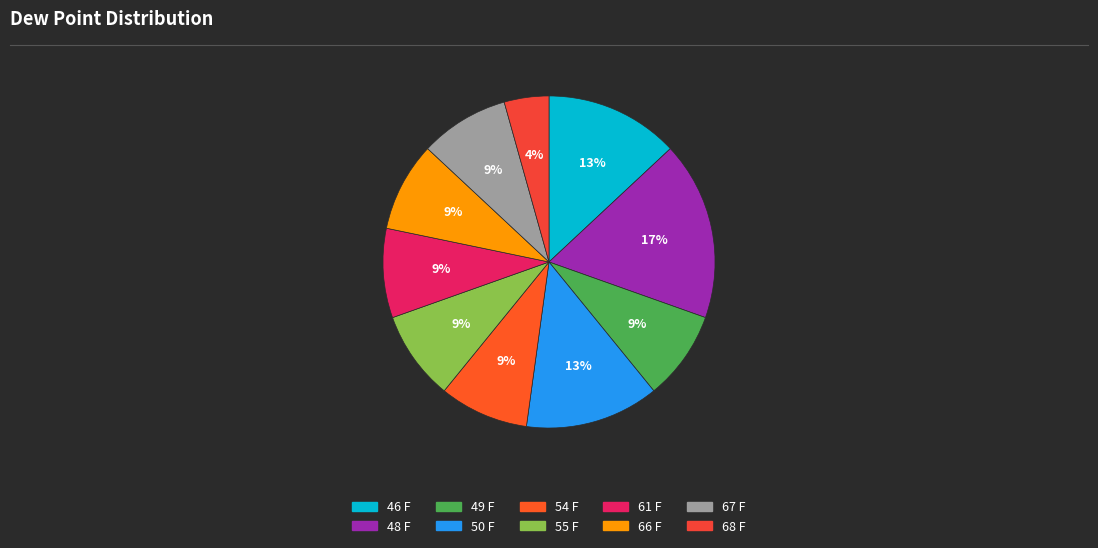

How many slices are in this pie chart?

10